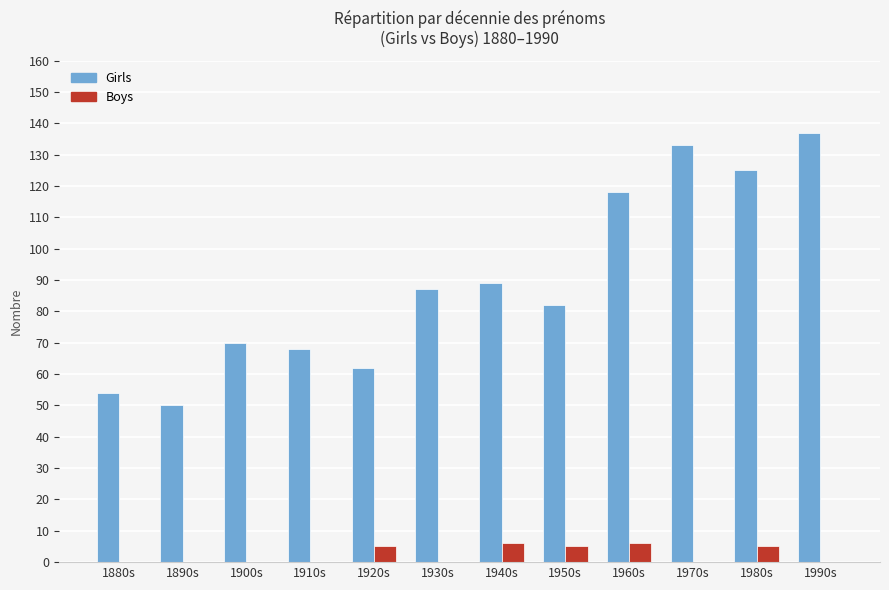

True or false: Boys has a value of 5 at 1950s.

True